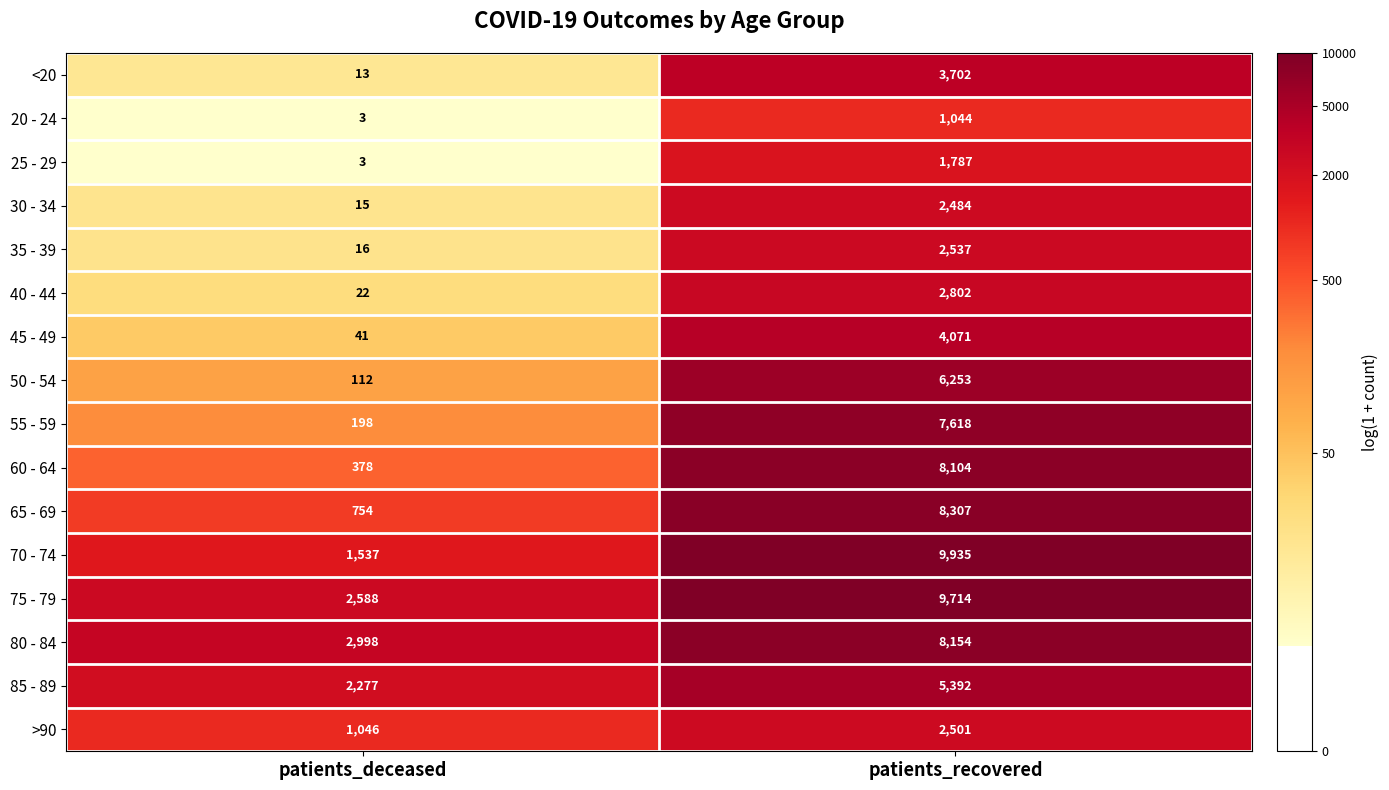

What is the difference between the 30 - 34 values at patients_deceased and patients_recovered?

2469